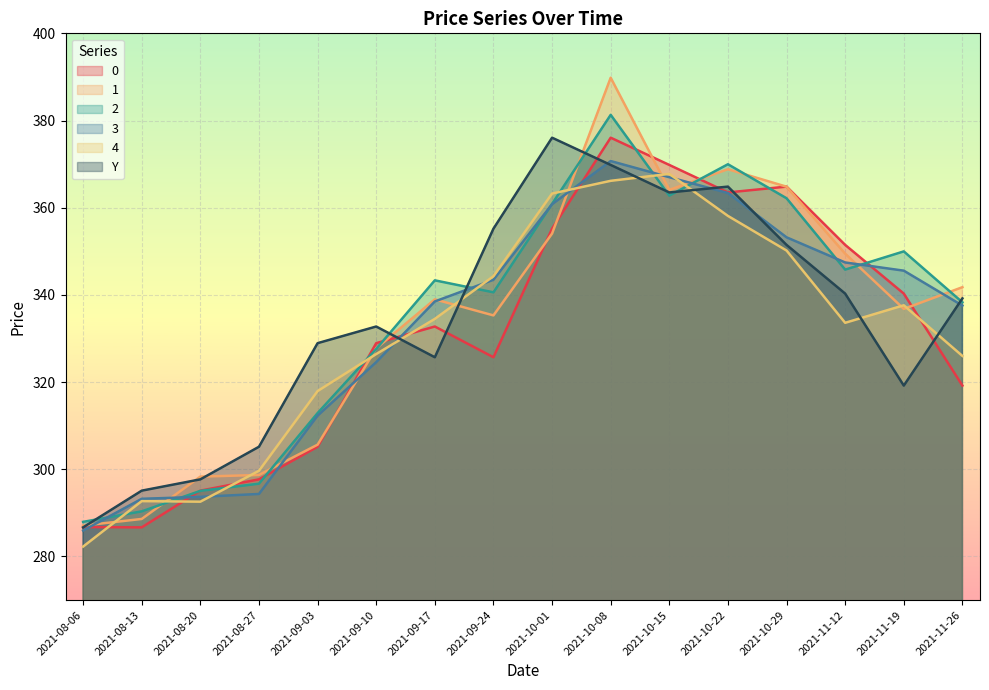

What is the difference between the 2 values at 2021-08-13 and 2021-10-29?

71.8